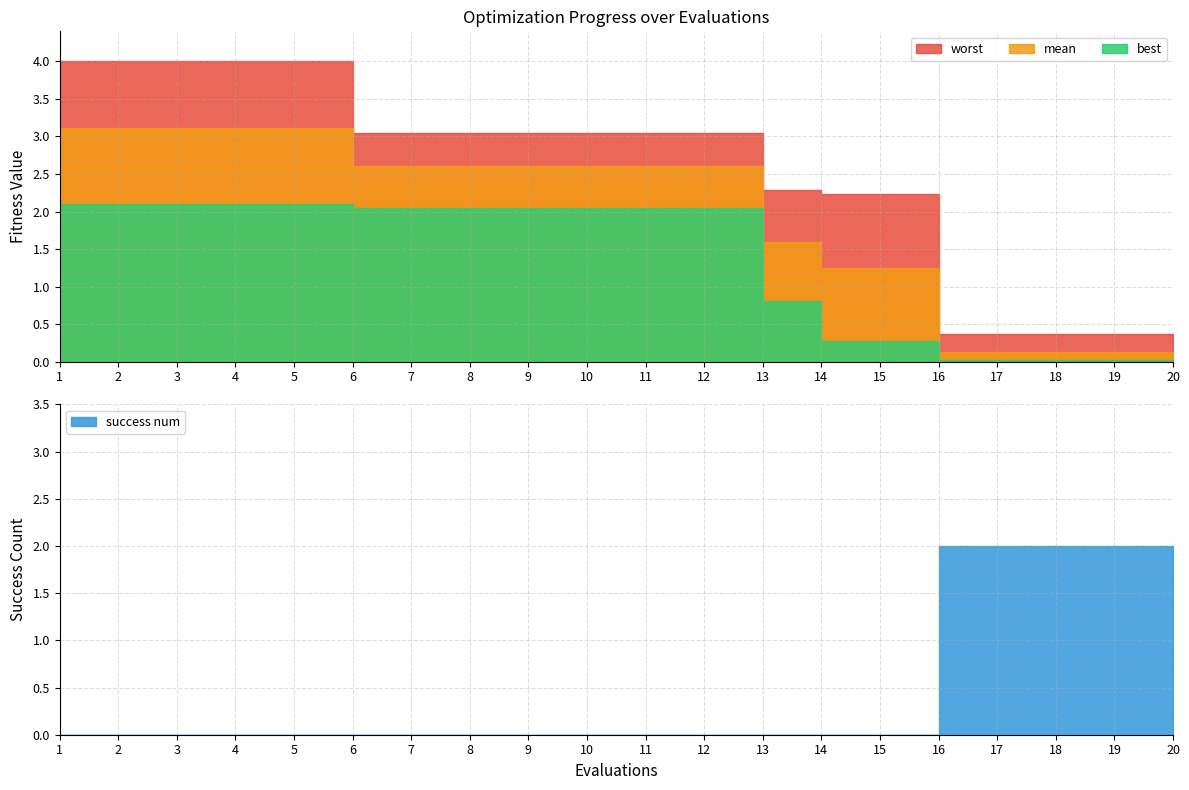

Between 2 and 17, which is larger?

2